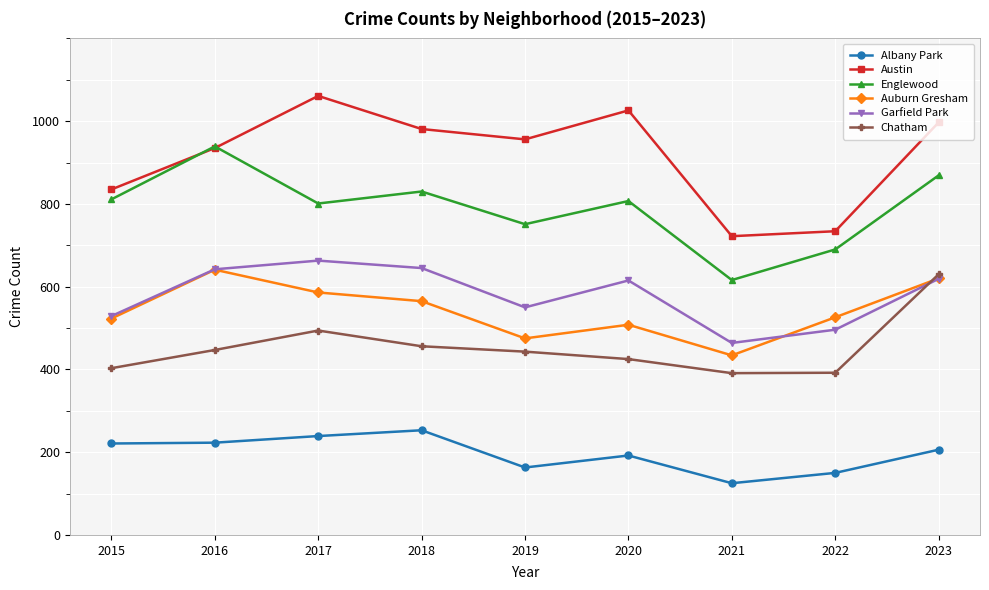

What is the minimum value for Chatham?

391